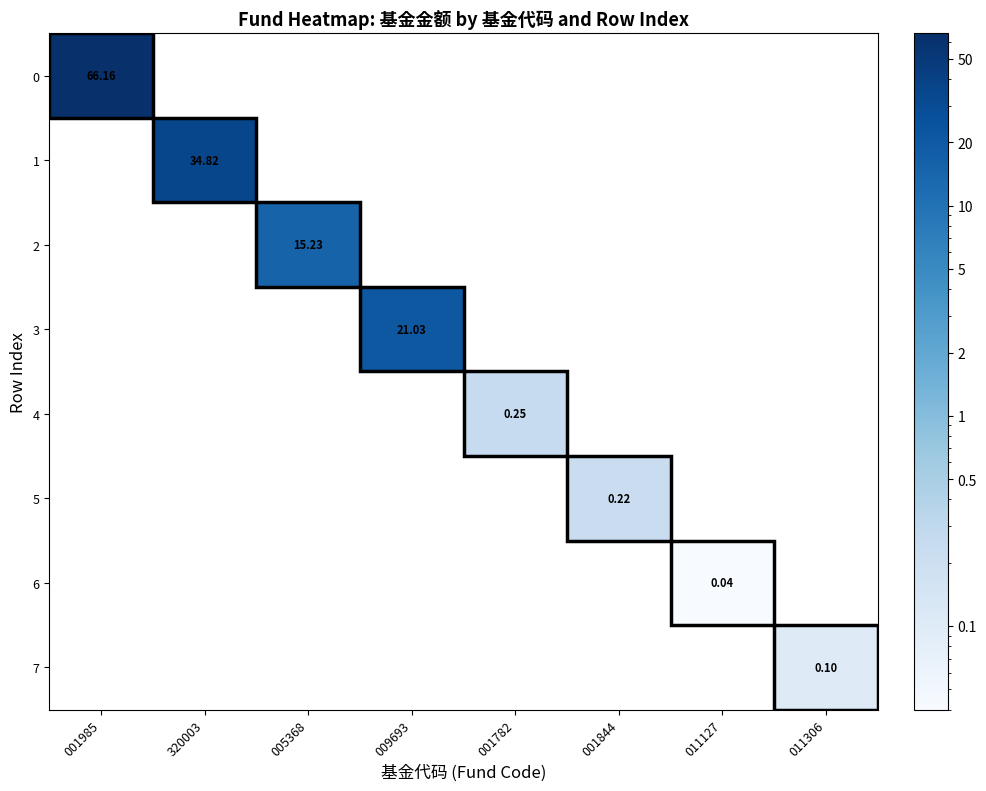

List the labels in order of 5 value, smallest first.

001985, 320003, 005368, 009693, 001782, 011127, 011306, 001844